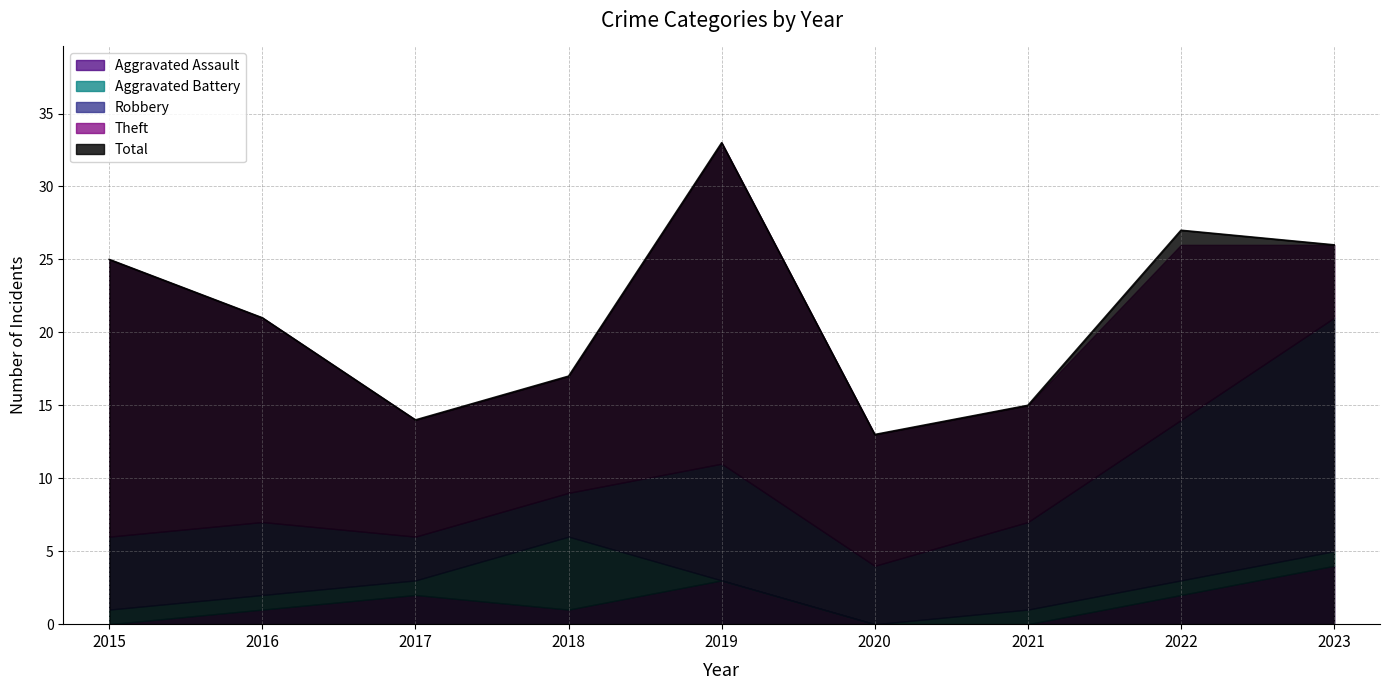

Which has a higher value, 2016 or 2017?

2017